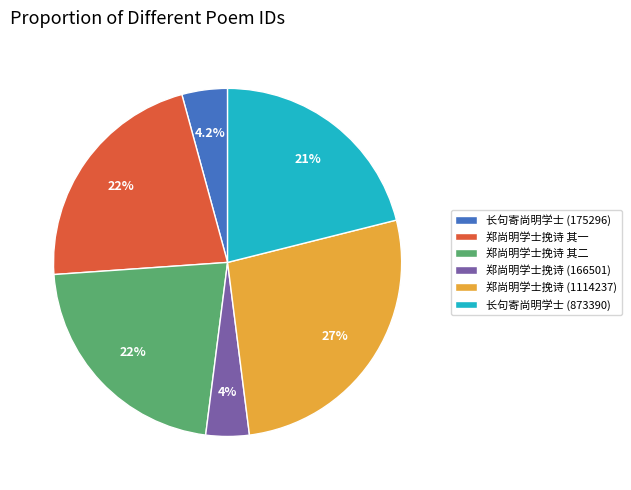

Is the sum of 长句寄尚明学士 (175296) and 郑尚明学士挽诗 其一 greater than half?

No